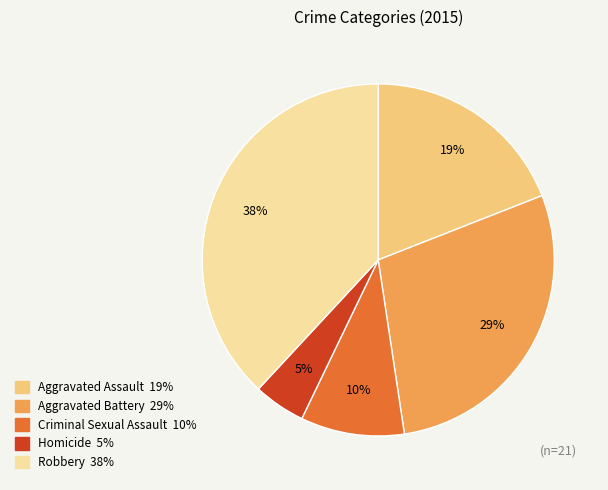

Does Robbery account for over 50% of the chart?

No